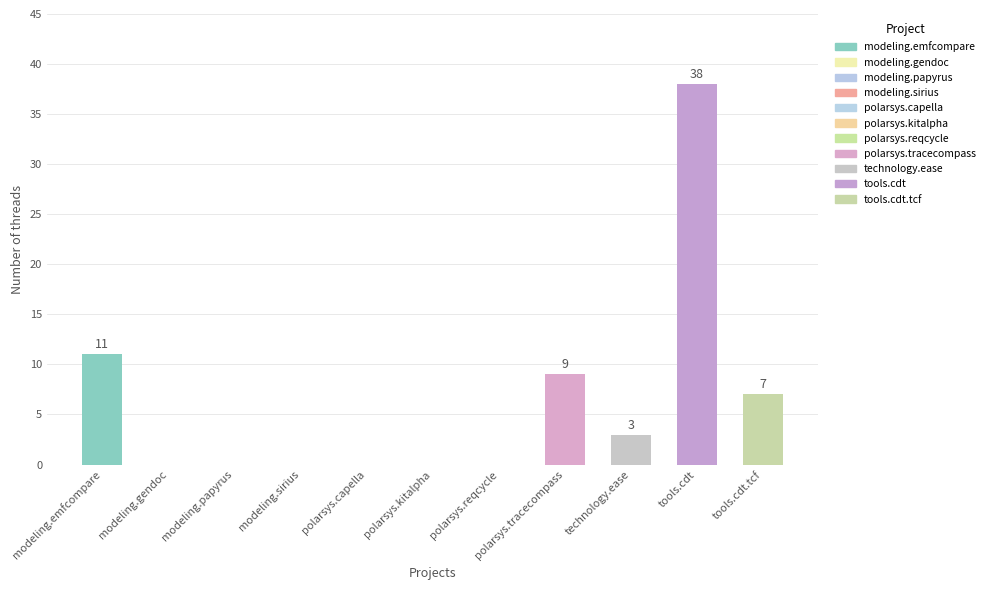

Which has a higher value, modeling.sirius or polarsys.tracecompass?

polarsys.tracecompass